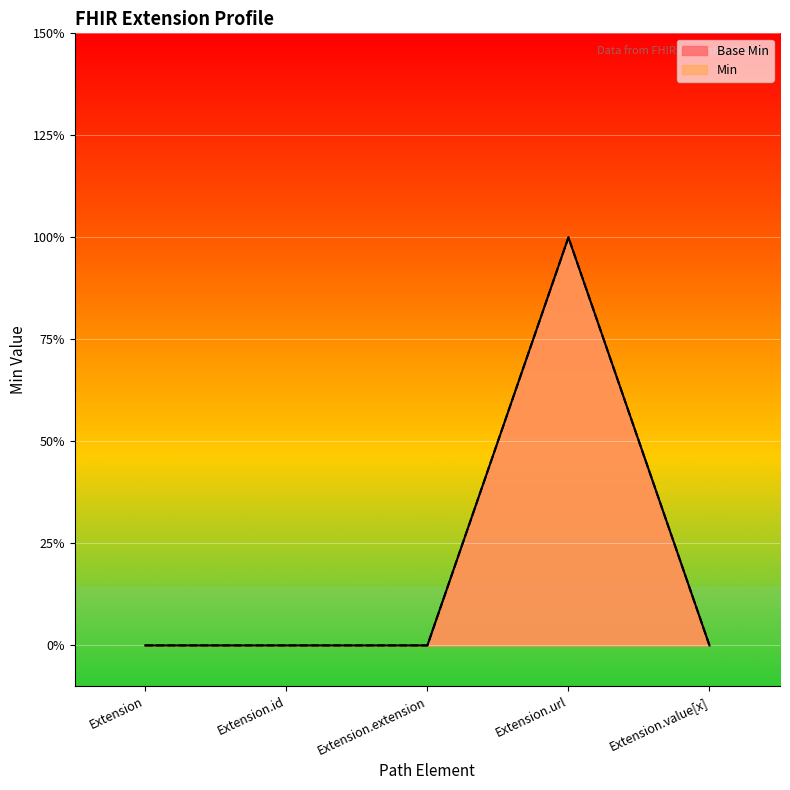

Which category has the highest value in the Min series?

Extension.url